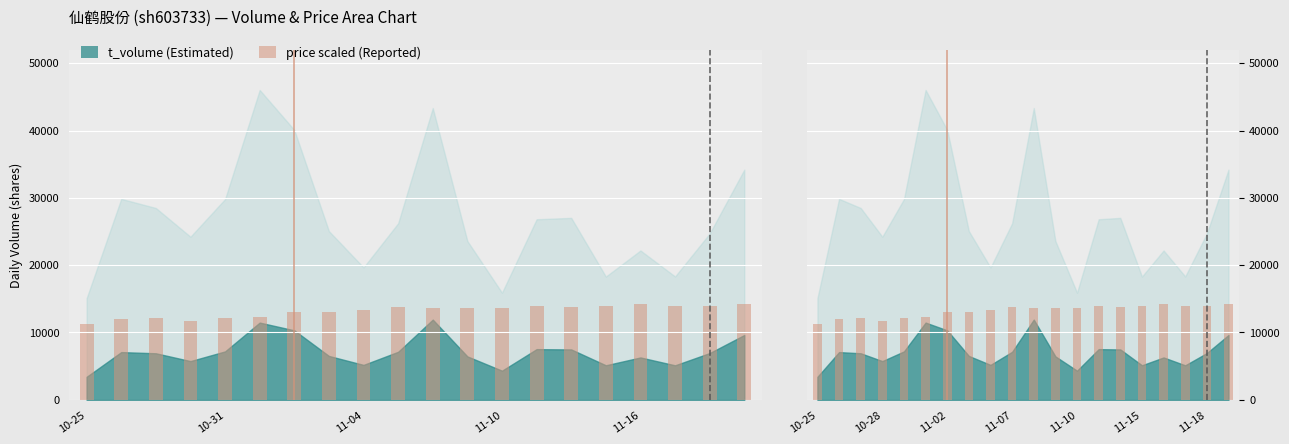

What is the value of the 19th bar from the left?

13995